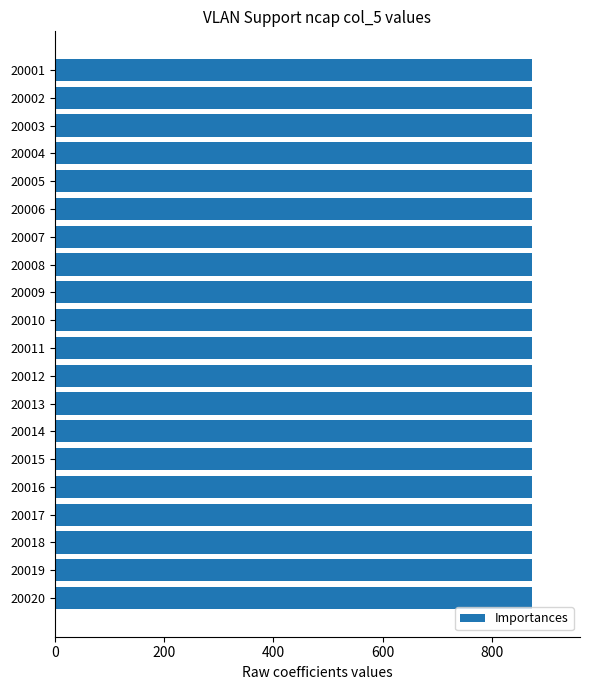

The value at 20004 is 872.8. True or false?

True